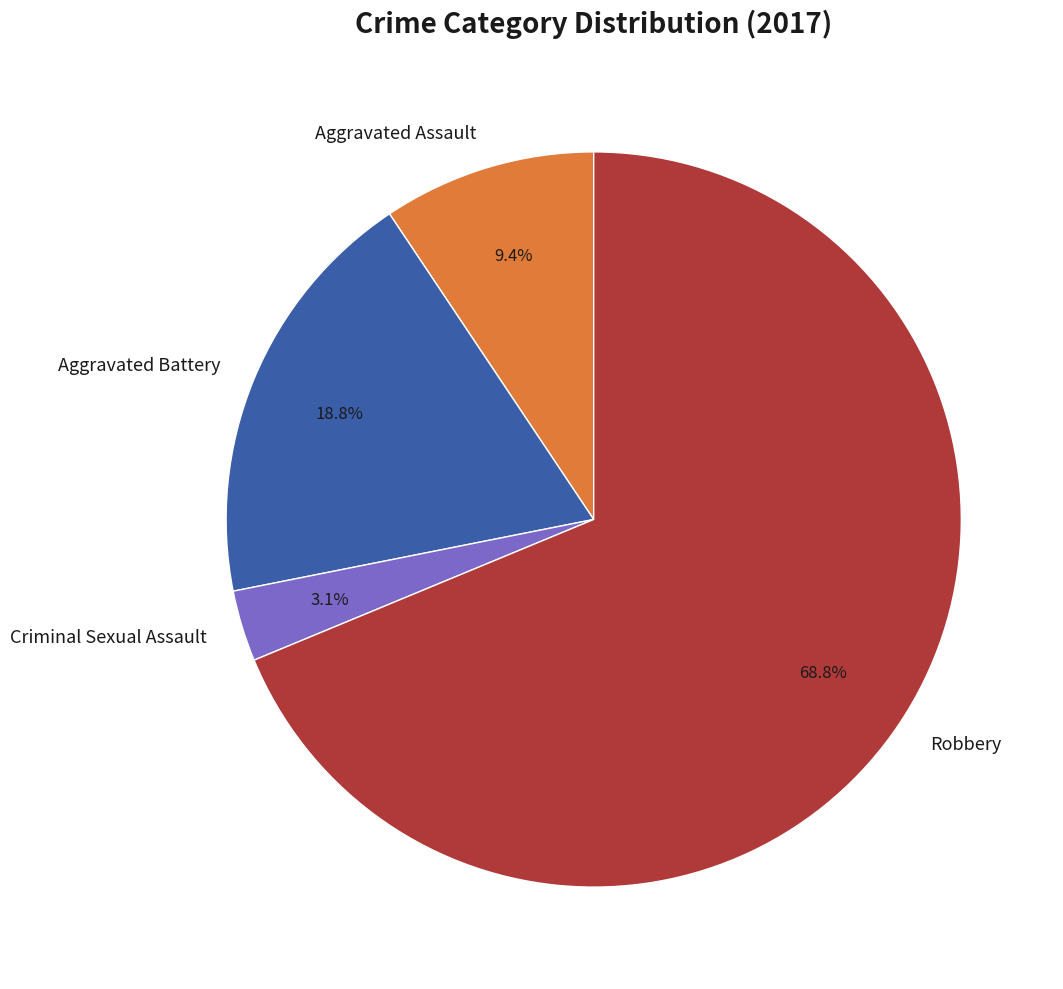

To the nearest percent, what is the difference between the largest and smallest slice percentages?

66%